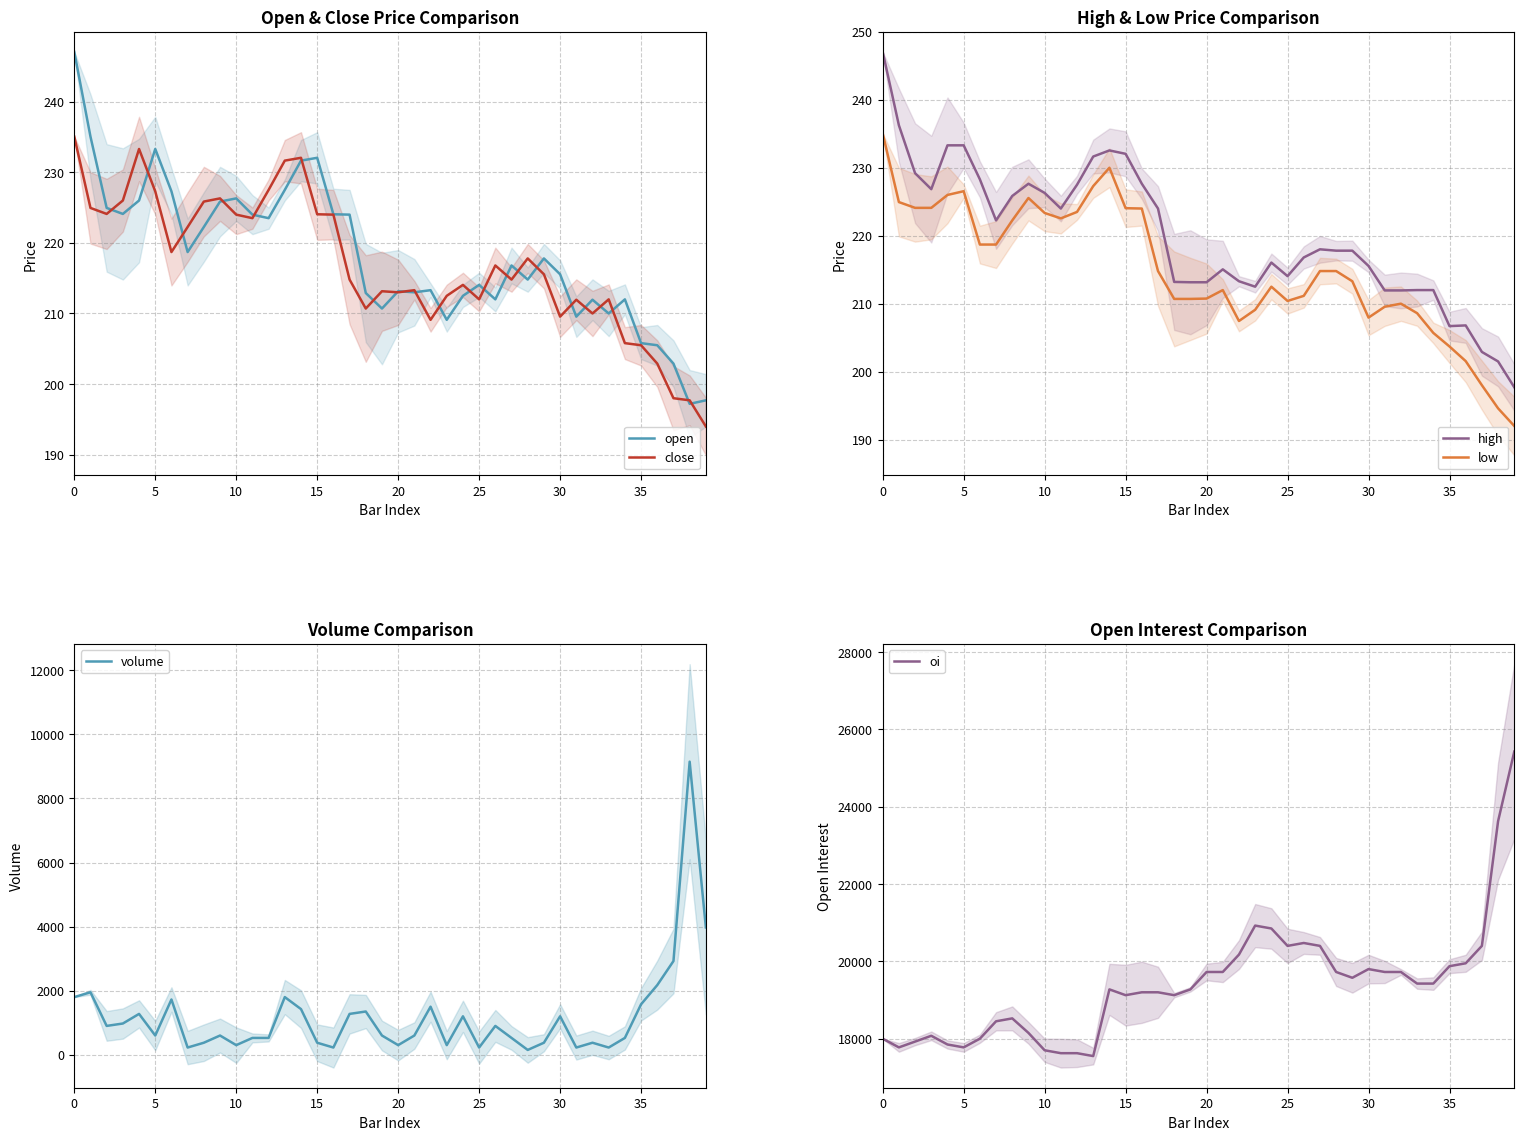

Which series changed the most between 35 and 37?

volume